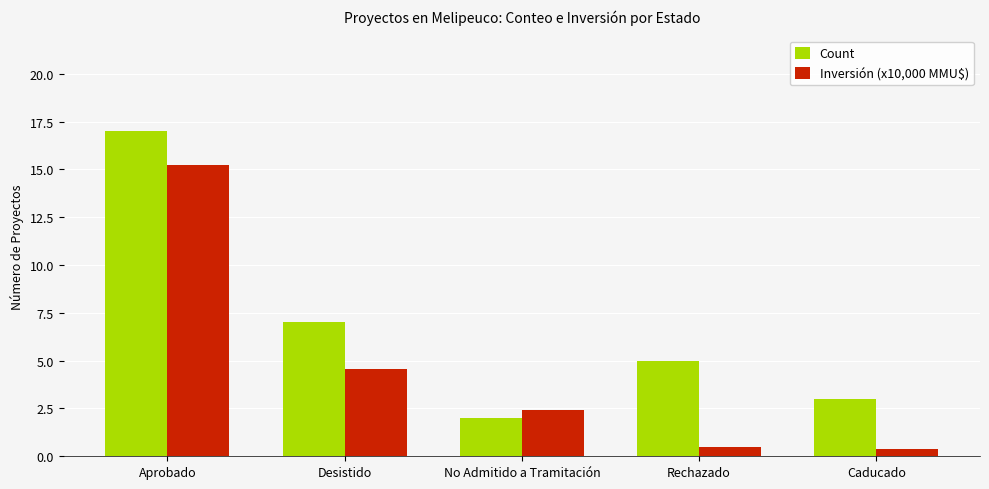

At which label does Count reach its peak?

Aprobado